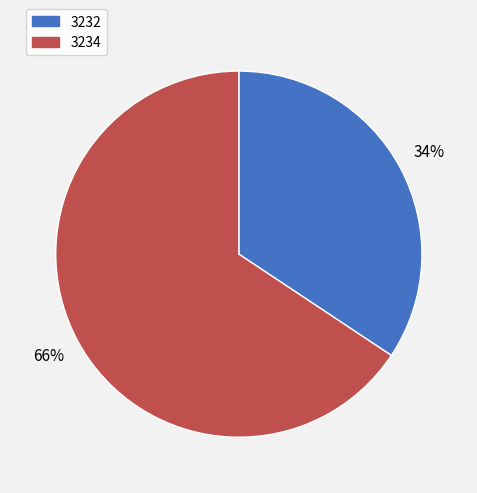

Combined, do 3234 and 3232 account for over 50%?

Yes